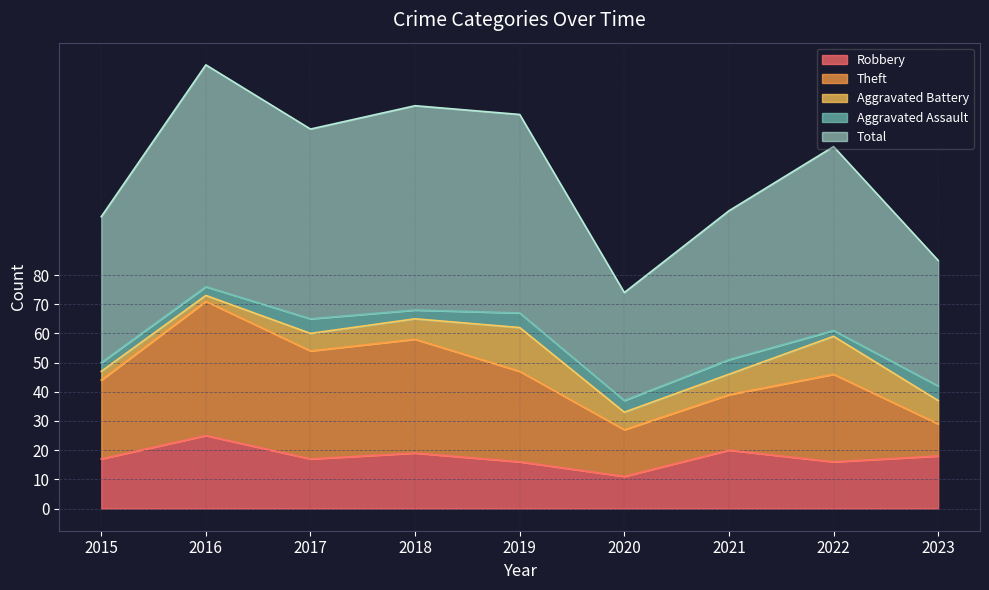

Reading left to right, extract all data points from this chart.

Robbery: 2015=17	2016=25	2017=17	2018=19	2019=16	2020=11	2021=20	2022=16	2023=18
Theft: 2015=27	2016=46	2017=37	2018=39	2019=31	2020=16	2021=19	2022=30	2023=11
Aggravated Battery: 2015=3	2016=2	2017=6	2018=7	2019=15	2020=6	2021=7	2022=13	2023=8
Aggravated Assault: 2015=3	2016=3	2017=5	2018=3	2019=5	2020=4	2021=5	2022=2	2023=5
Total: 2015=50	2016=76	2017=65	2018=70	2019=68	2020=37	2021=51	2022=63	2023=43